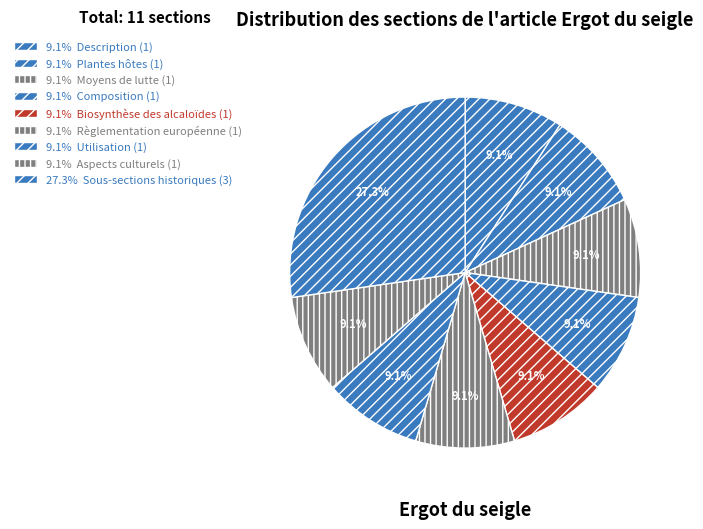

Count the number of slices in the pie.

9